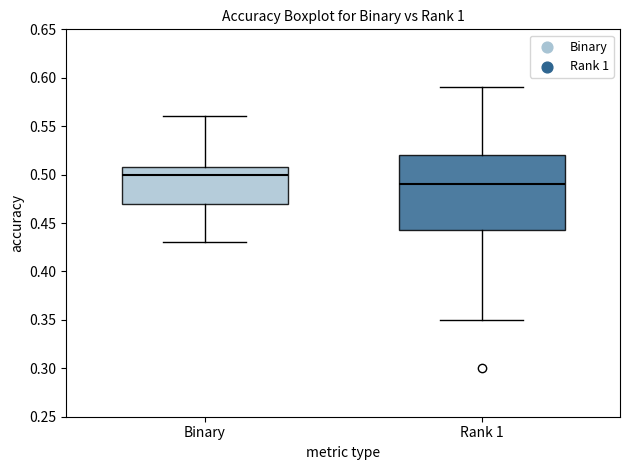

Which box's median line is the lowest?

Rank 1